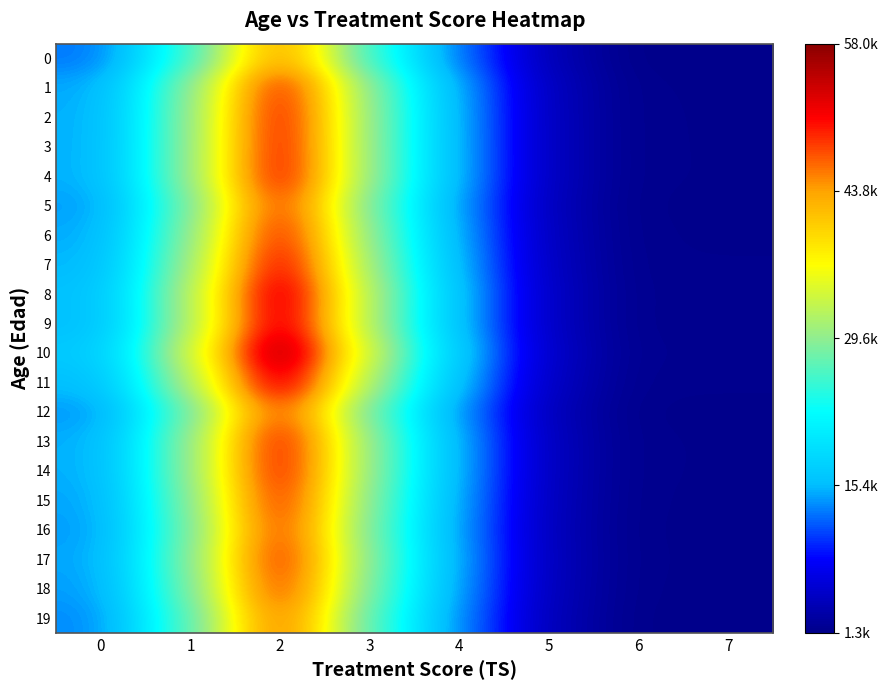

Which series has the widest spread of values?

10